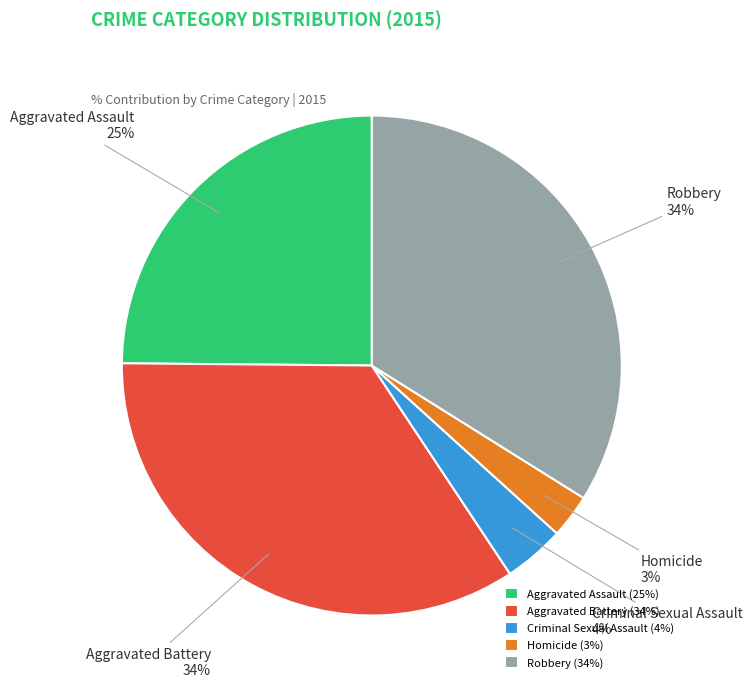

What percentage is the Homicide slice, to the nearest percent?

3%